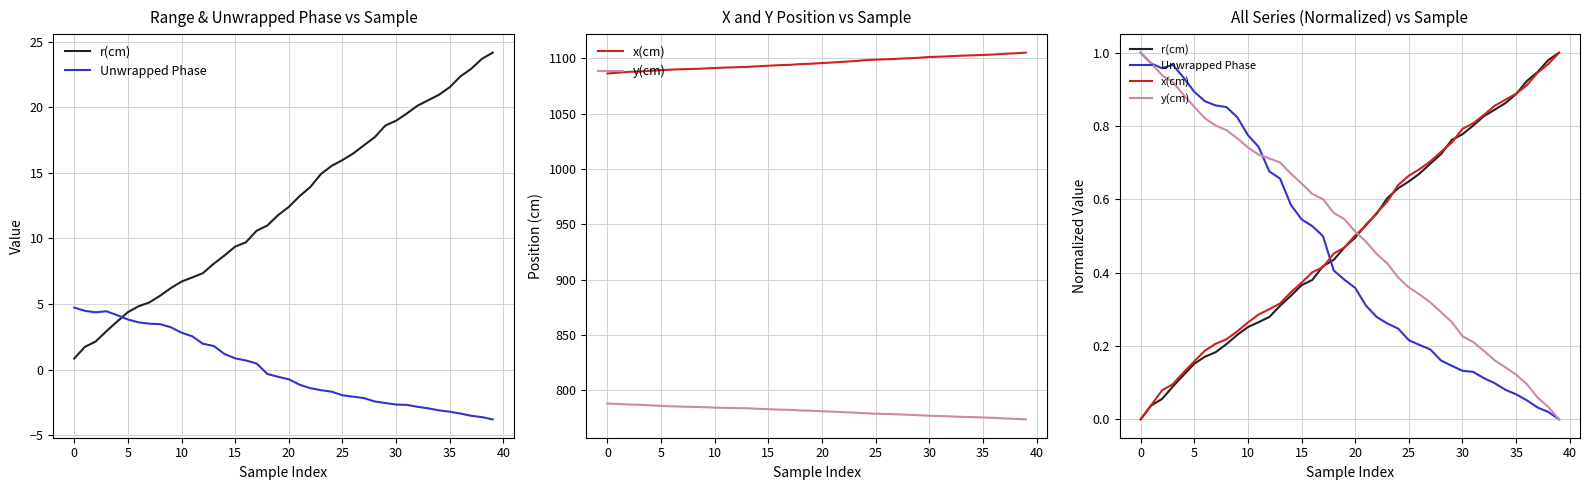

What is the difference between the maximum and minimum values in the Unwrapped Phase series?

1.0